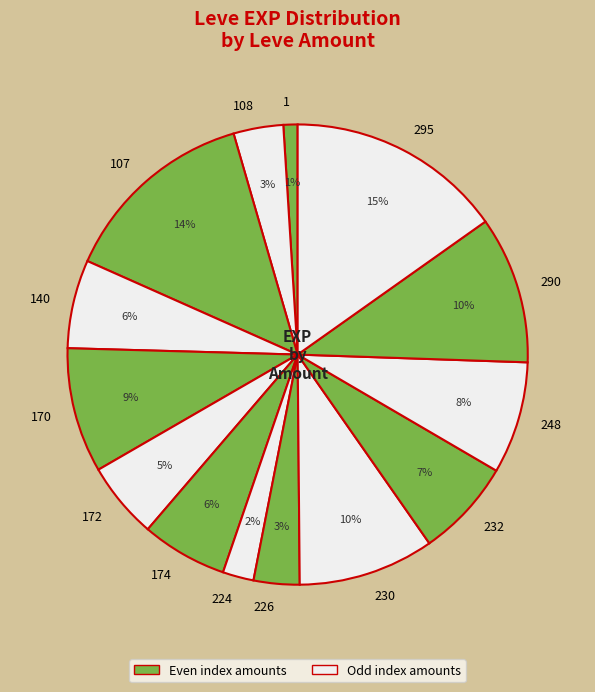

To the nearest percent, what percentage of the pie is 170?

9%